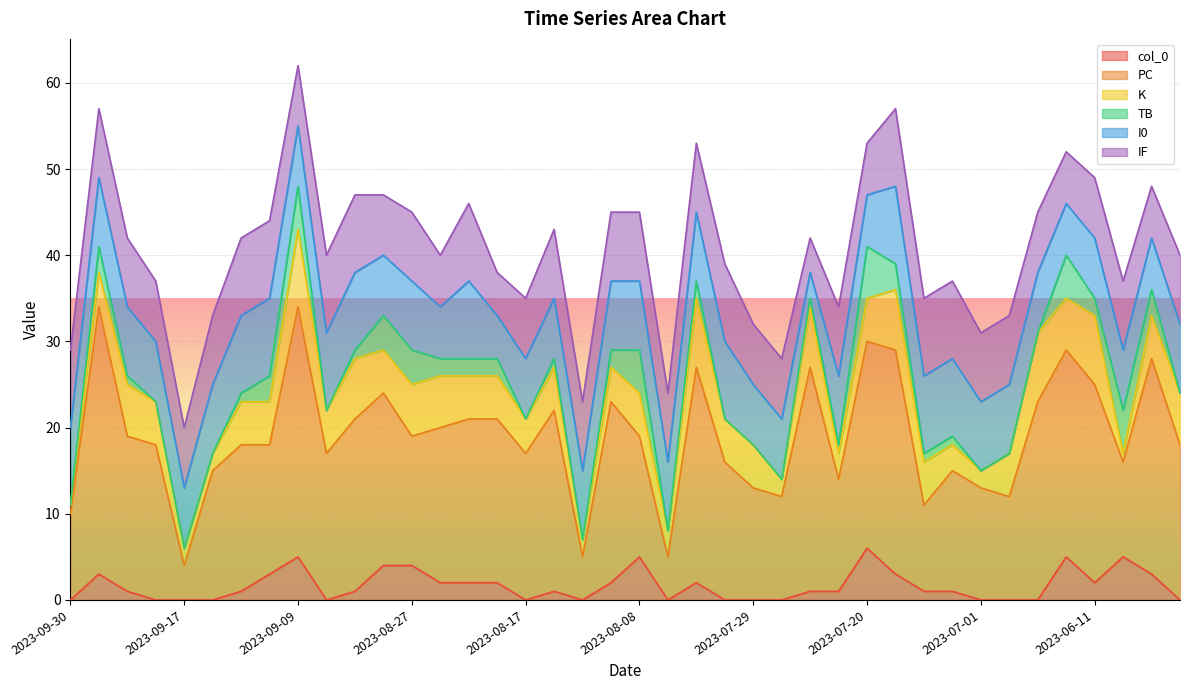

At 2023-07-07, list the series in order from largest to smallest.

PC, I0, IF, K, col_0, TB